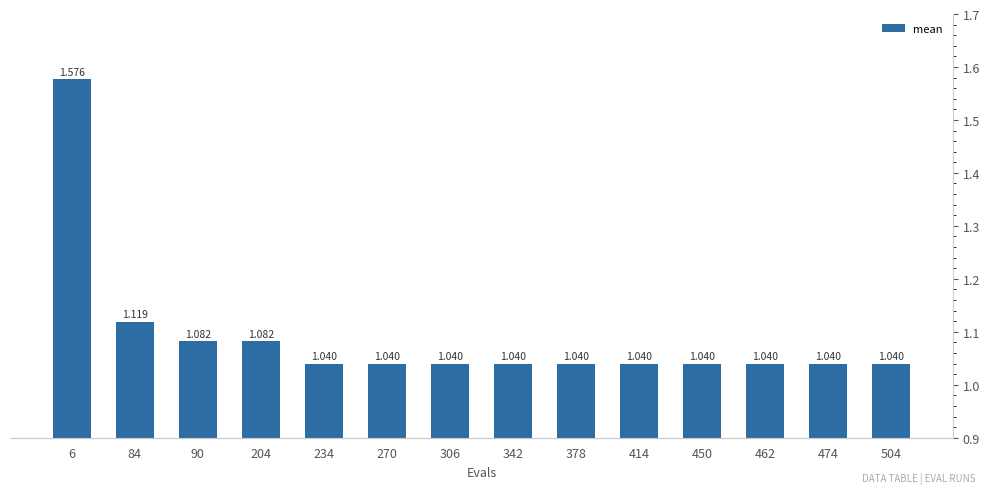

Which label corresponds to the smallest value in the chart?

234